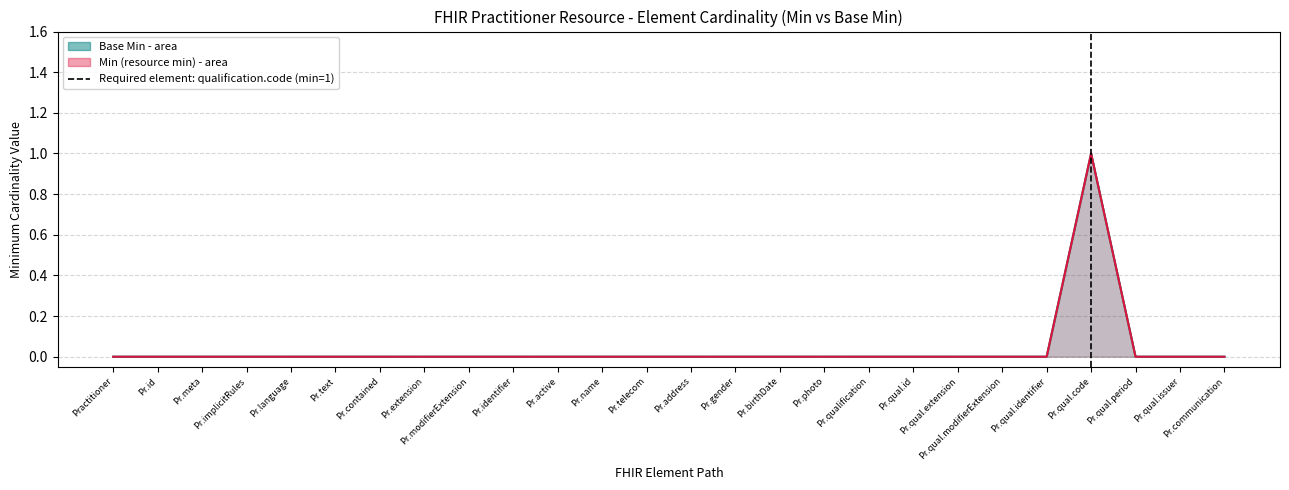

Reading left to right, list all the values displayed in this chart.

Min (resource min): 0	0	0	0	0	0	0	0	0	0	0	0	0	0	0	0	0	0	0	0	0	0	1	0	0	0
Base Min: 0	0	0	0	0	0	0	0	0	0	0	0	0	0	0	0	0	0	0	0	0	0	1	0	0	0